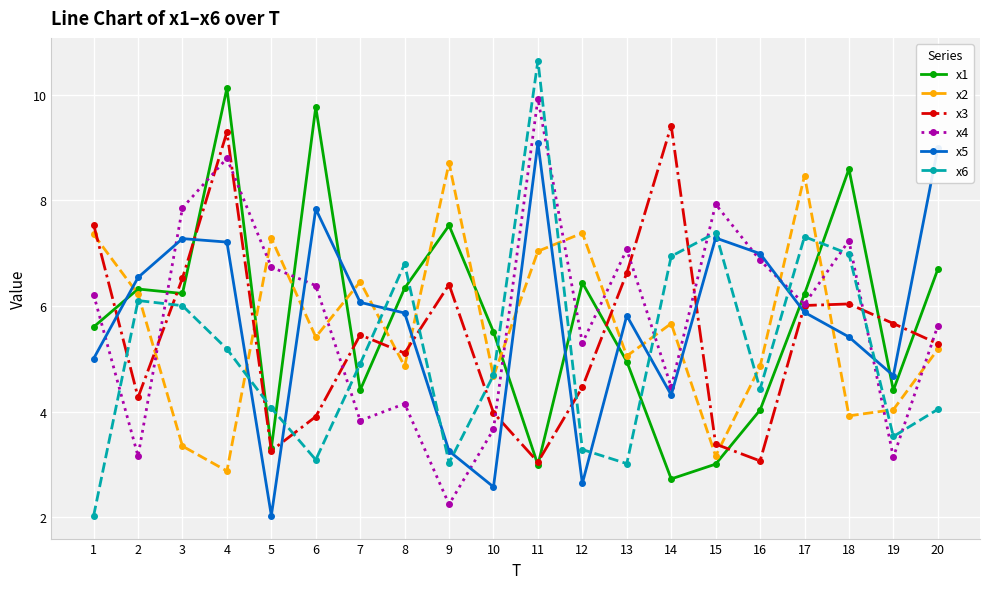

What is the sum of the x1 values at 10 and 12?

12.0